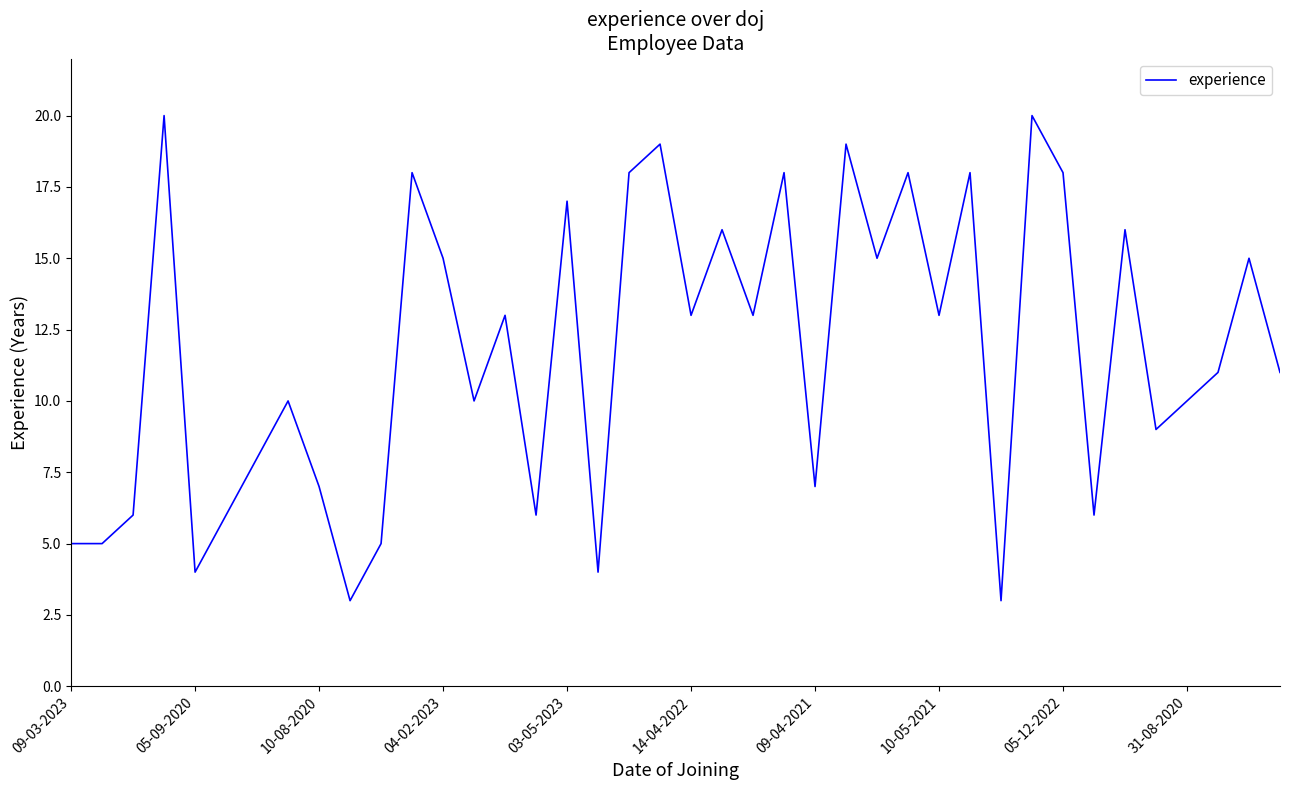

What is the smallest value displayed?

3